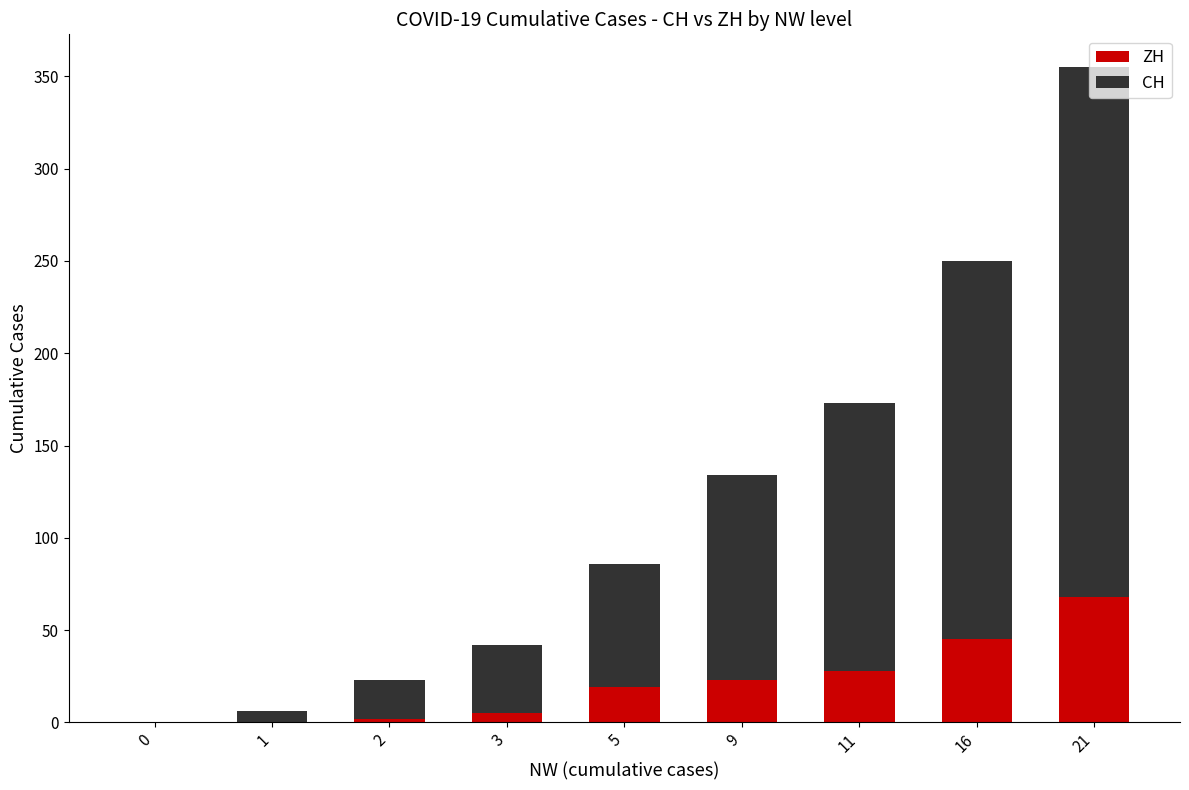

The ZH series shows 0 at 0. True or false?

True